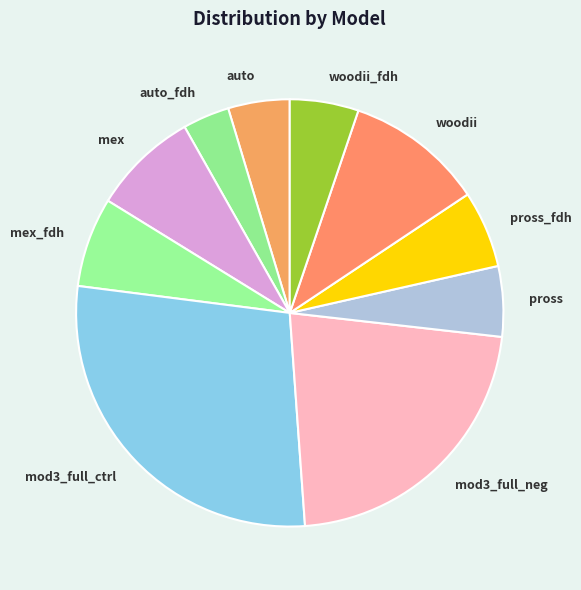

True or false: mod3_full_ctrl accounts for 20% of the total.

False